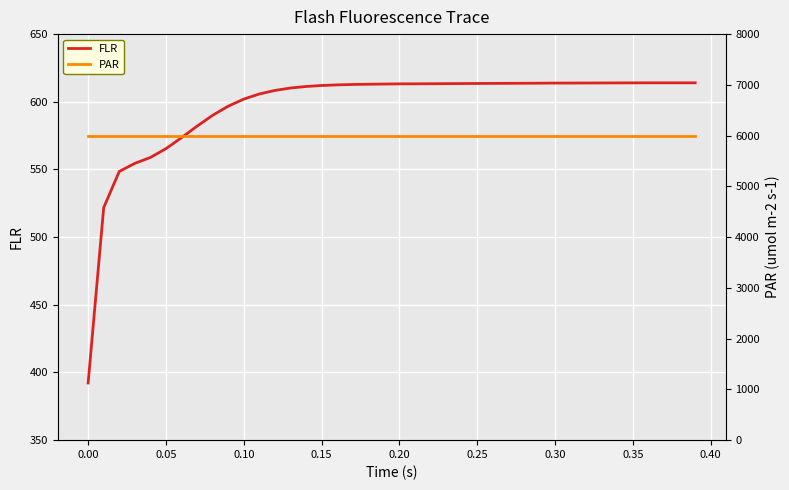

What is the sum of all PAR values?

239845.6